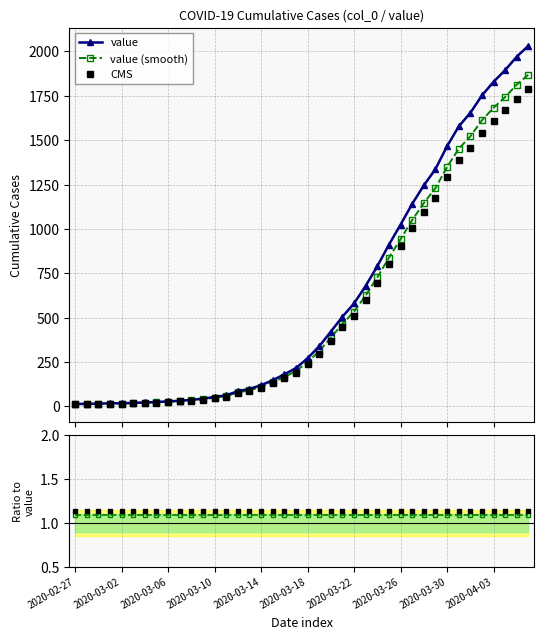

What is the value of the value (smooth) point at the 27th from the left?

726.8